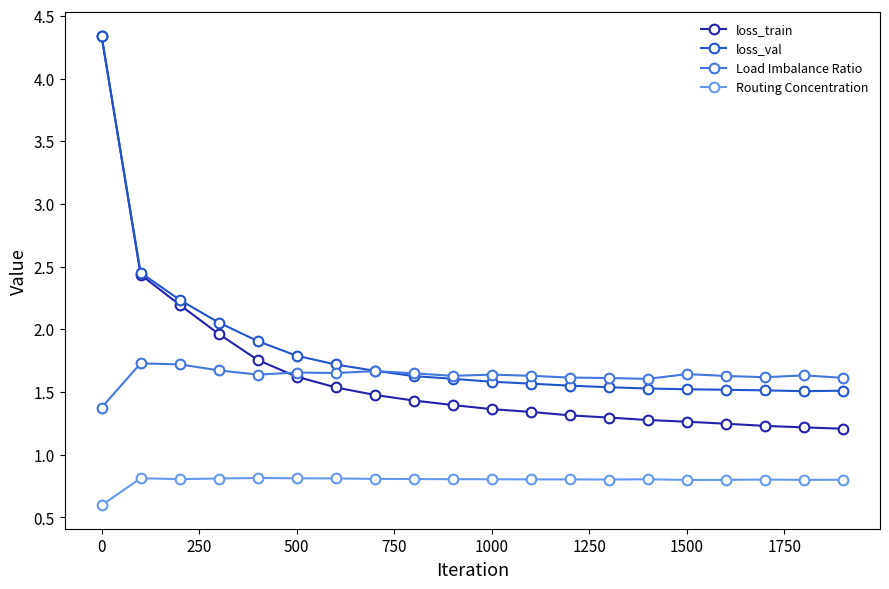

Which series has the largest range (max minus min)?

loss_train